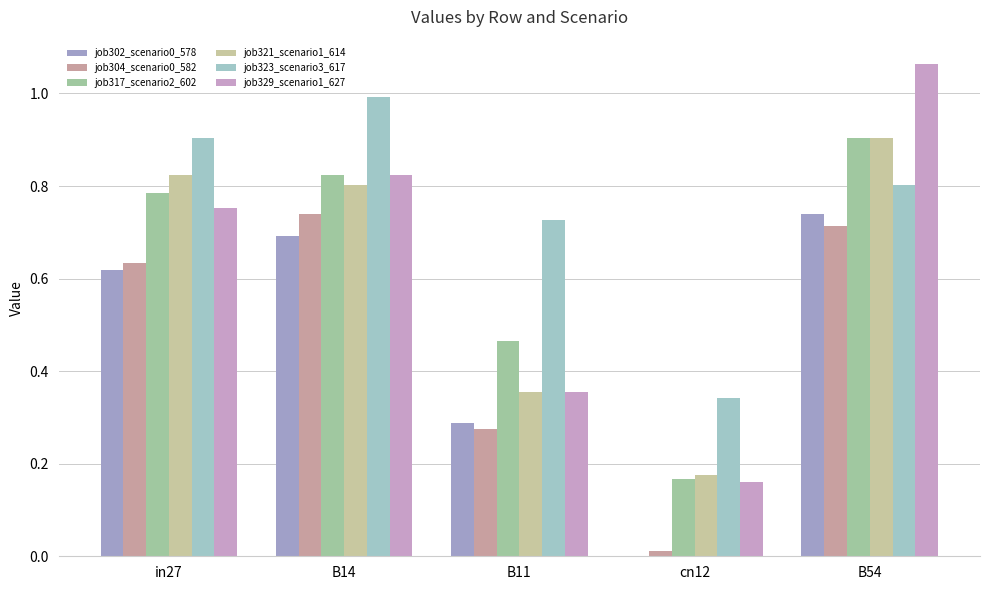

Which series changed the most between in27 and B11?

job321_scenario1_614